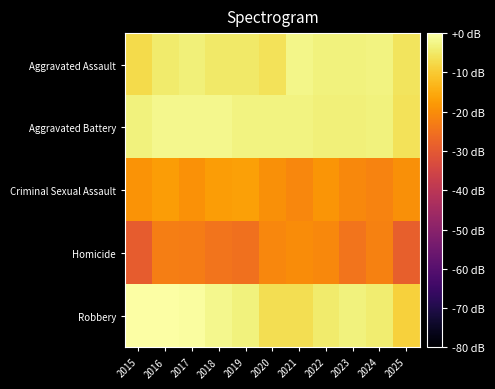

At which category does the chart reach its peak across all series?

2016